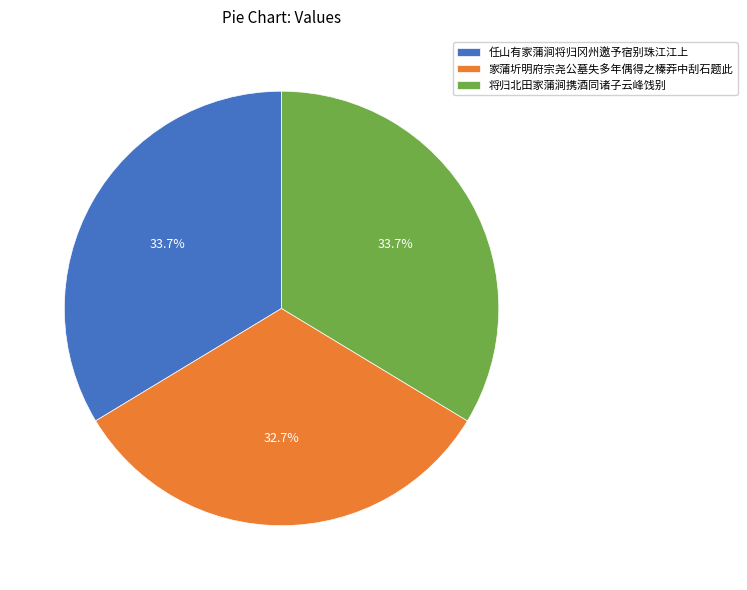

Is it true that 将归北田家蒲涧携酒同诸子云峰饯别 is 45% of the pie?

False